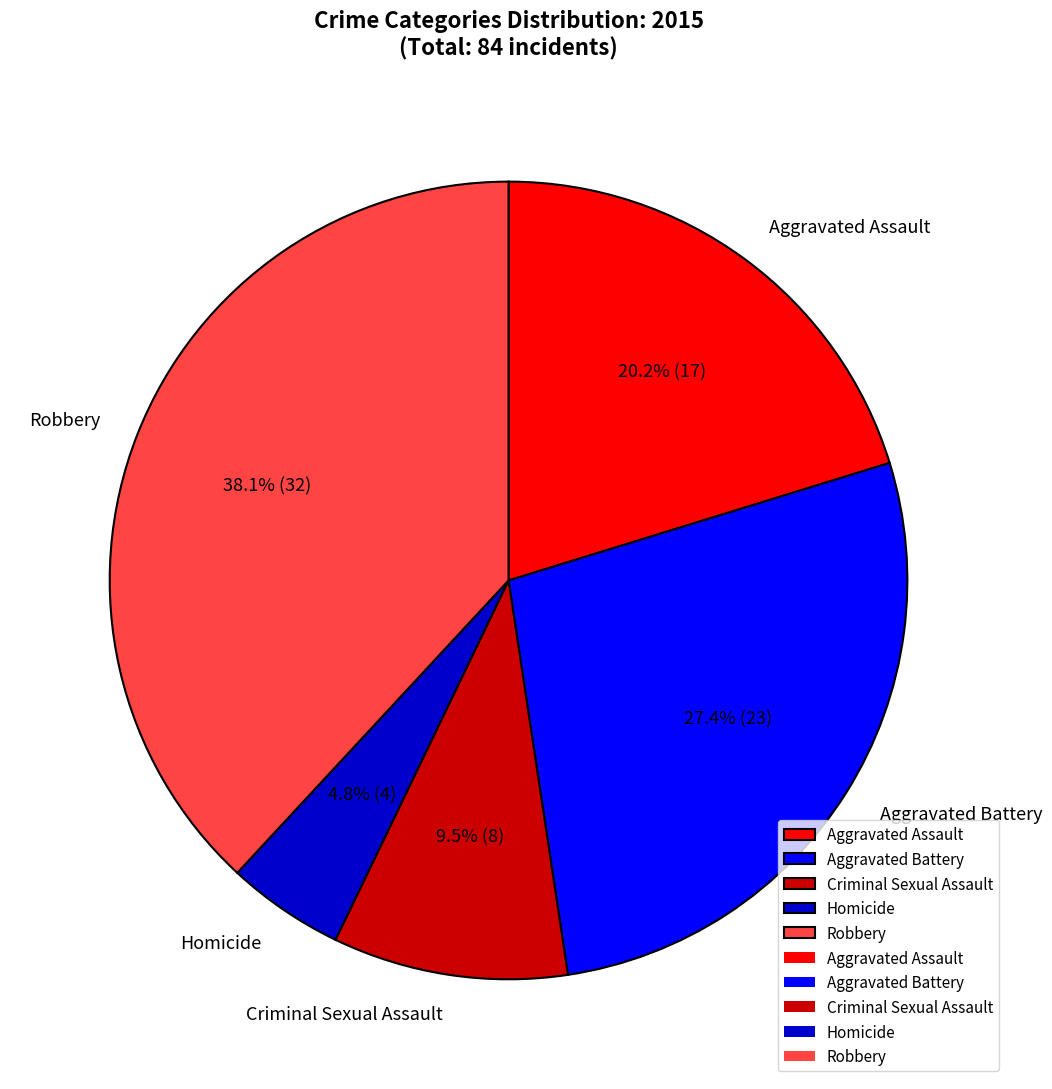

Between Homicide and Criminal Sexual Assault, which is larger?

Criminal Sexual Assault